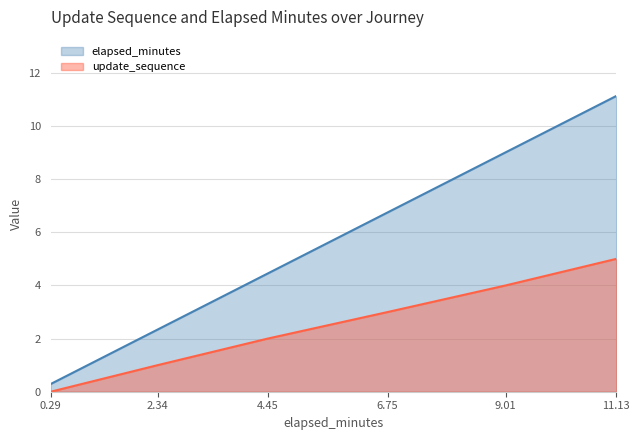

What position from the right is 6.75?

3